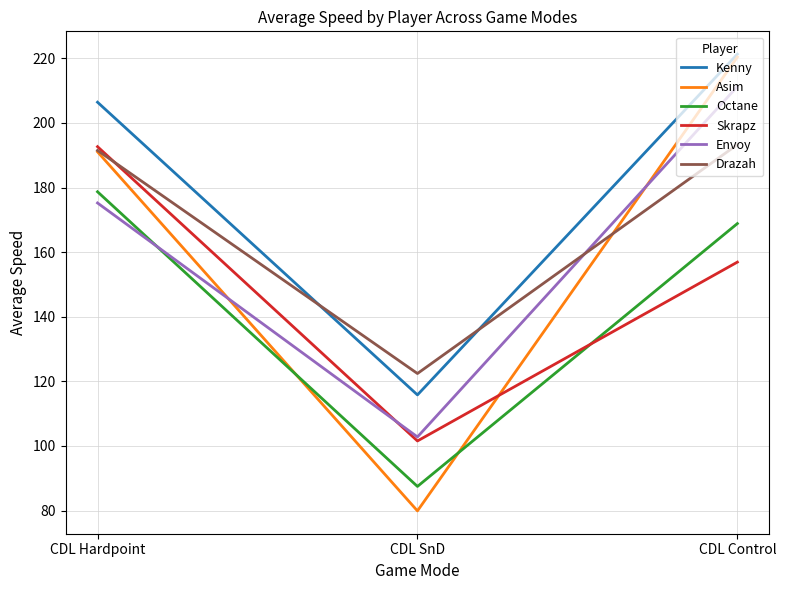

Where is Skrapz nearest to the value 147?

CDL Control